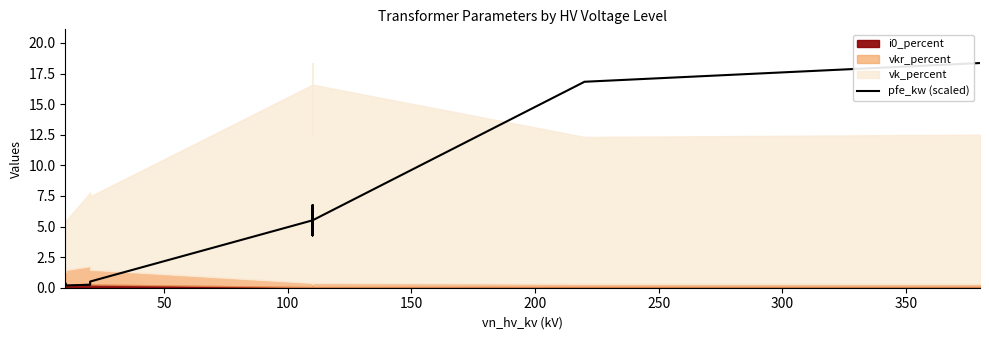

What is the difference between the maximum and second lowest values?

18.1